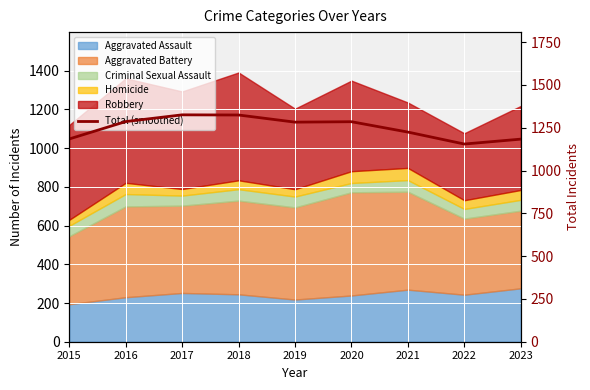

Rank the categories by value from lowest to highest.

2022, 2023, 2015, 2021, 2019, 2020, 2016, 2018, 2017